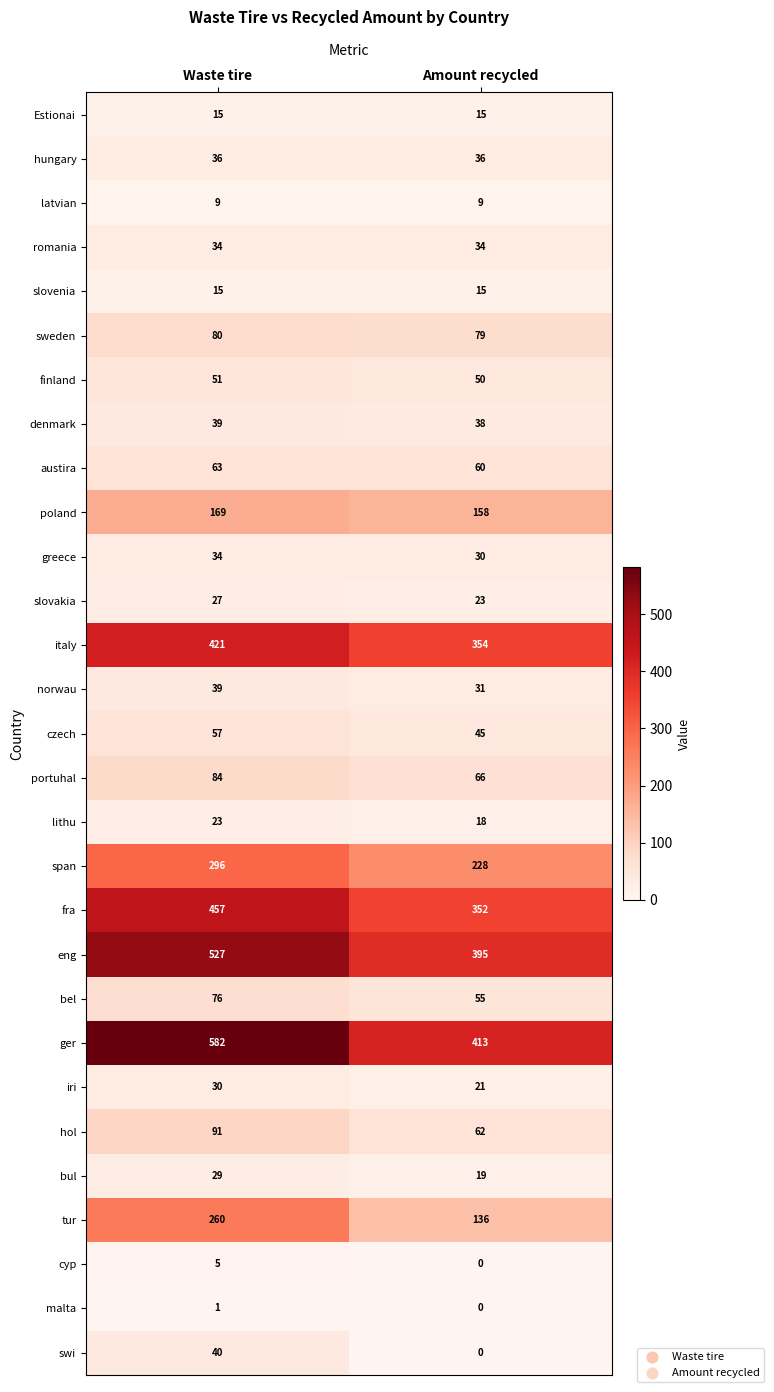

How many data points does each series have?

2